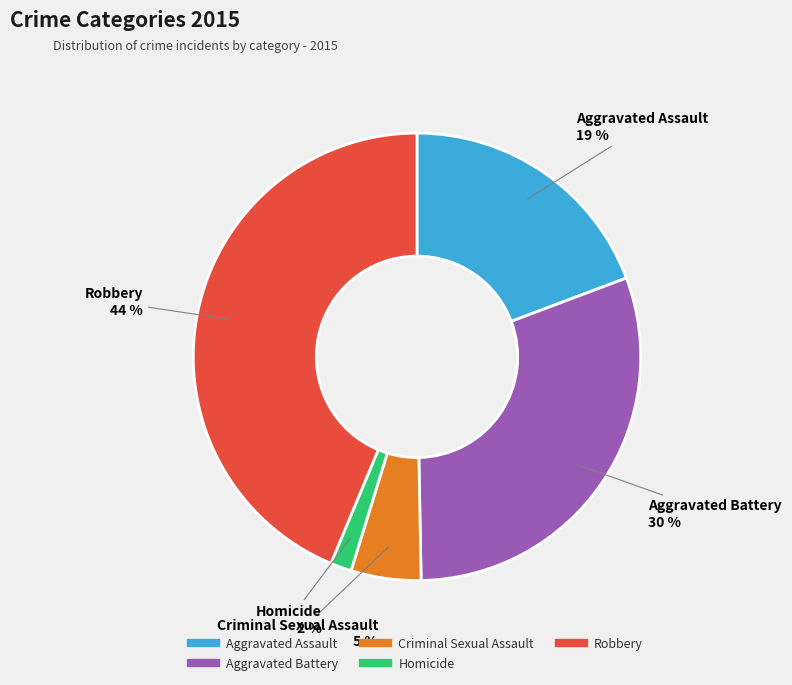

Does Homicide represent more than half of the total?

No